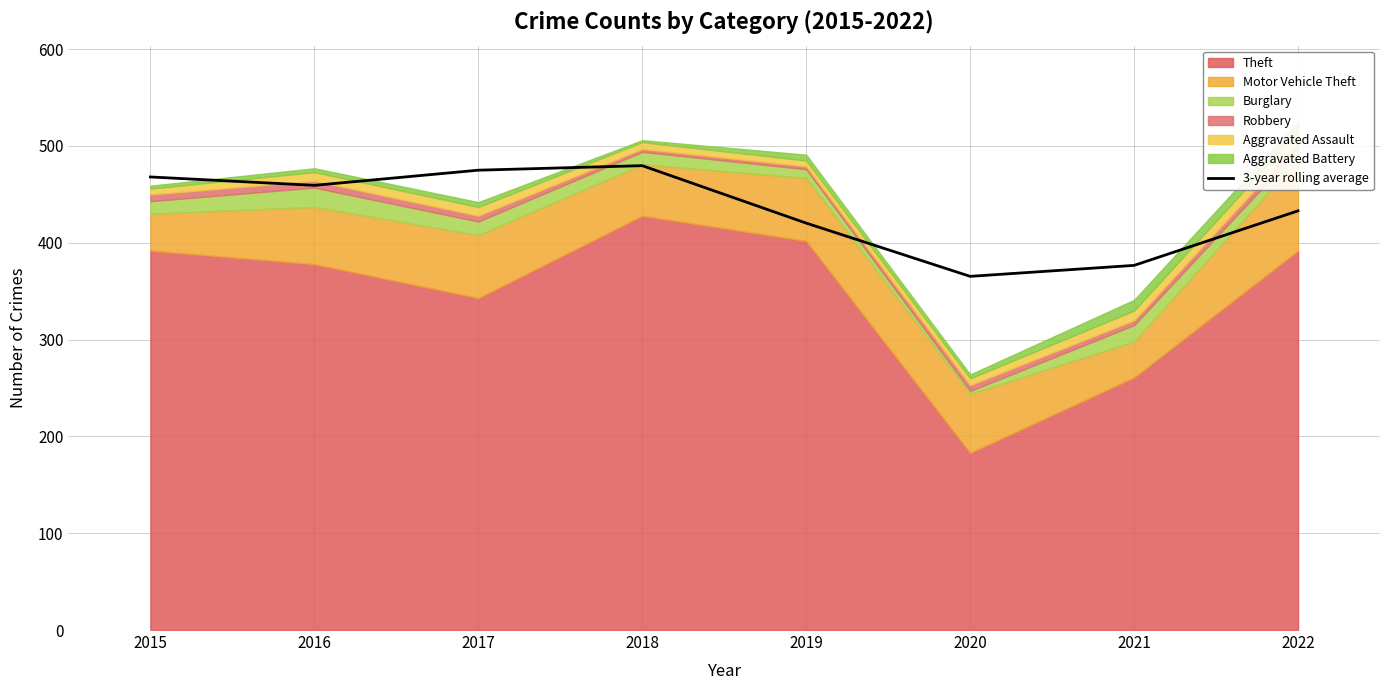

What is the average value?

434.7